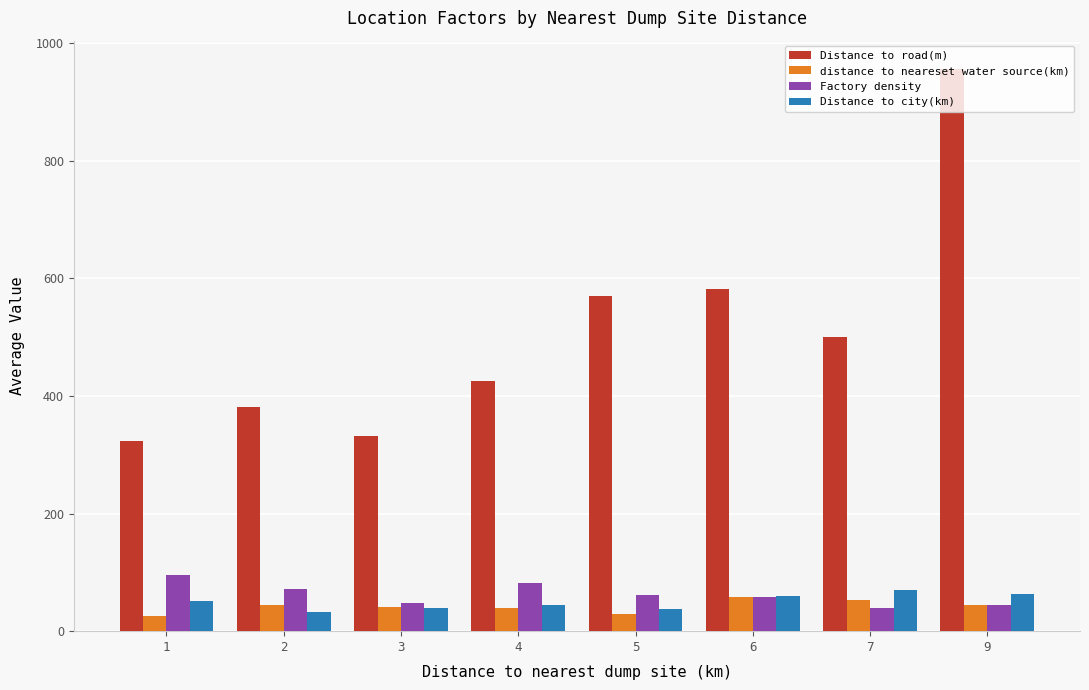

Which series has the largest range (max minus min)?

Distance to road(m)